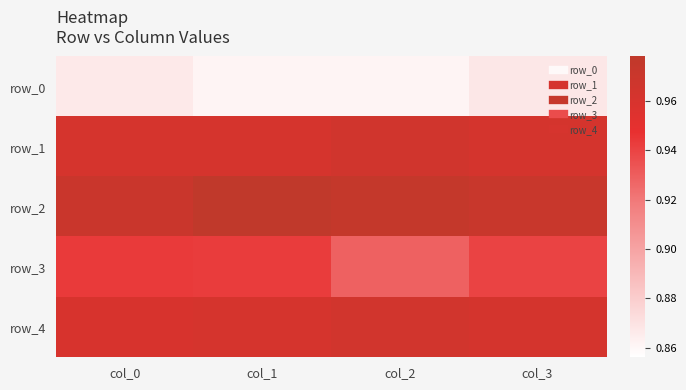

Reading left to right, what are all the values shown in this chart?

row_0: col_0=0.9	col_1=0.9	col_2=0.9	col_3=0.9
row_1: col_0=1.0	col_1=1.0	col_2=1.0	col_3=1.0
row_2: col_0=1.0	col_1=1.0	col_2=1.0	col_3=1.0
row_3: col_0=0.9	col_1=0.9	col_2=0.9	col_3=0.9
row_4: col_0=1.0	col_1=1.0	col_2=1.0	col_3=1.0